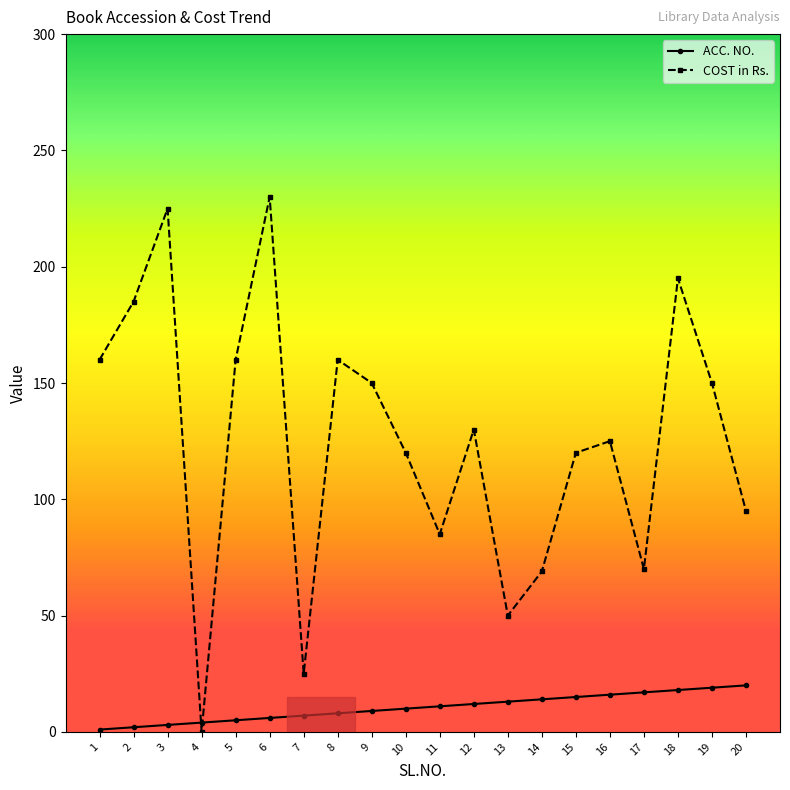

What is the value of the COST in Rs. point at the 11th from the left?

85